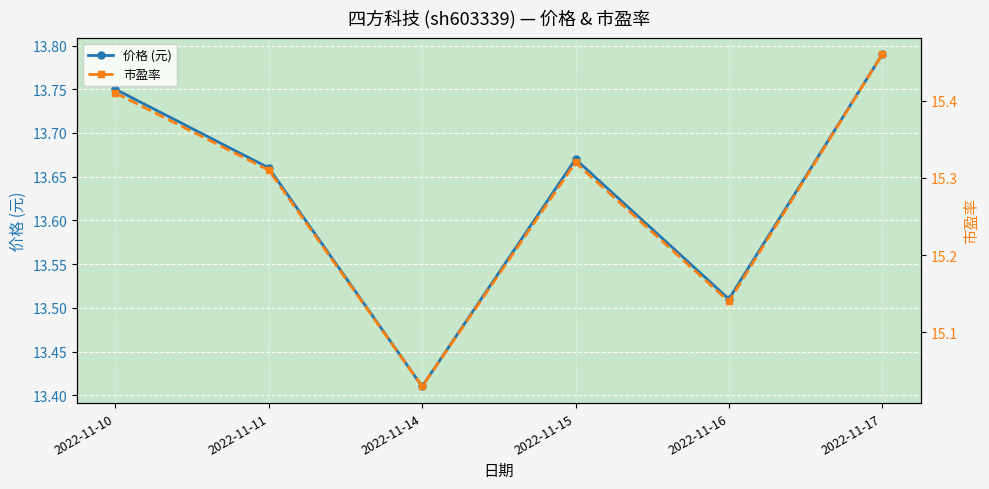

True or false: 价格 (元) and 市盈率 cross at least once.

False